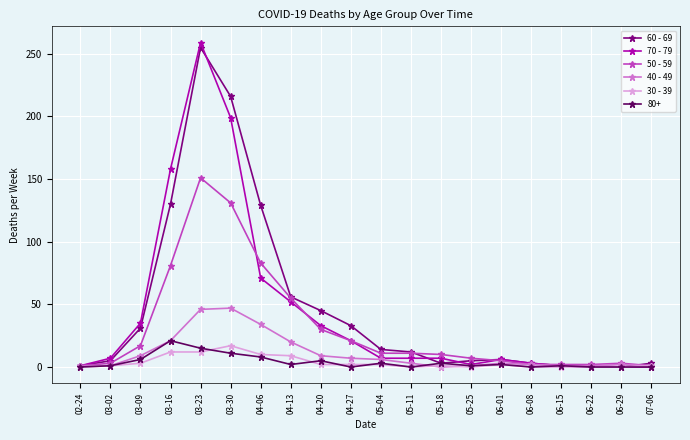

Is it true that 50 - 59 equals 3 at 06-29?

True